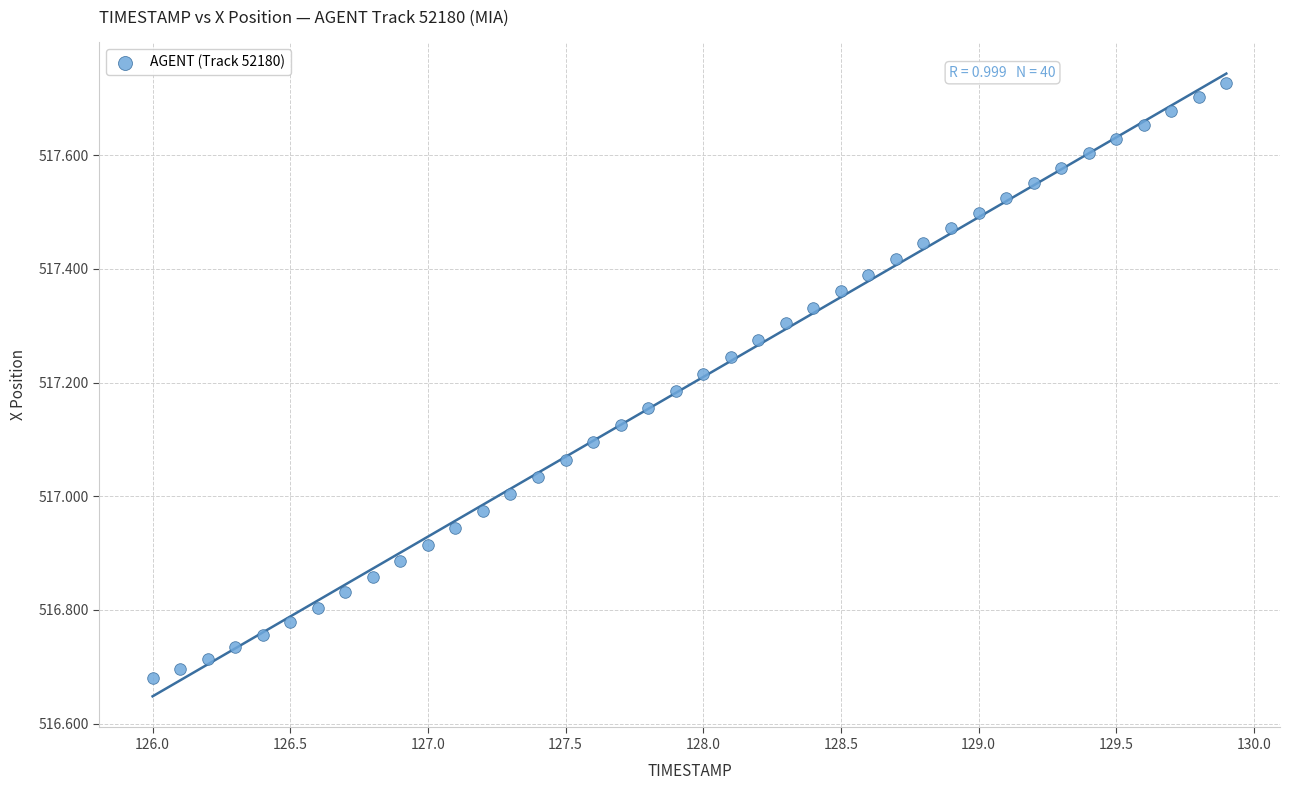

What is the range of X values (max minus min)?

3.9